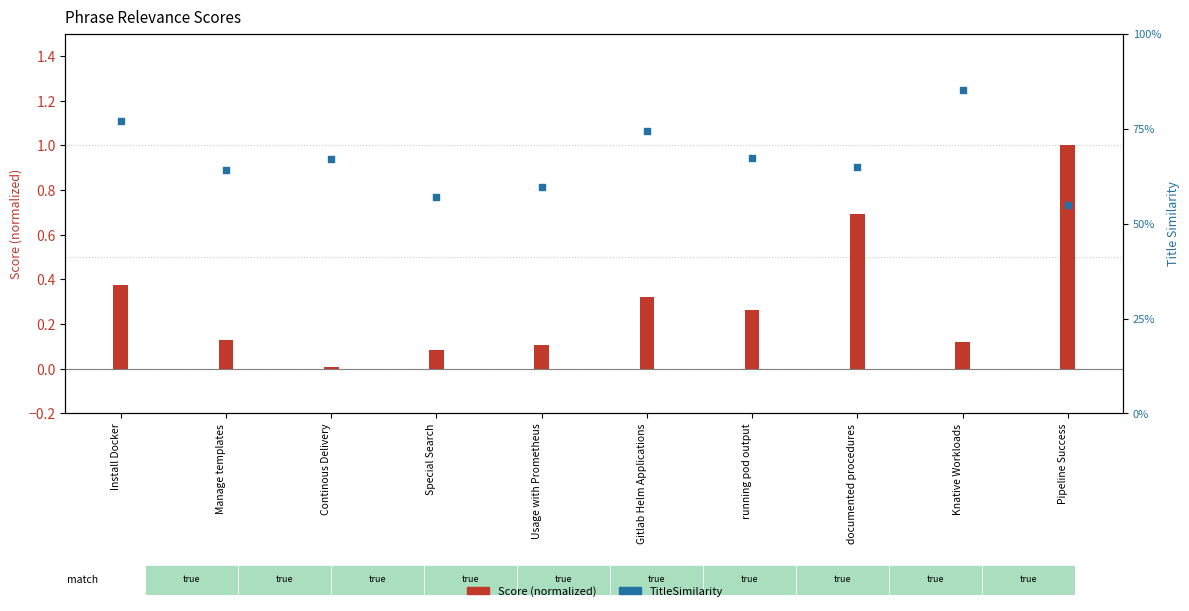

Which series contains the highest Y value?

Score (normalized)